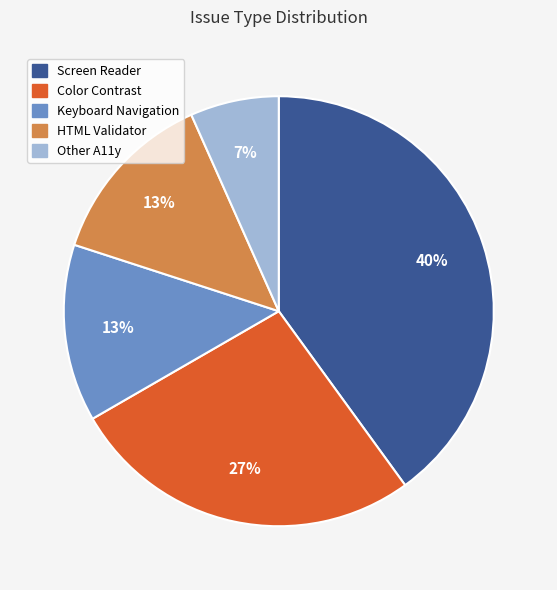

To the nearest percent, what is the difference between the Other A11y and Color Contrast slice percentages?

20%